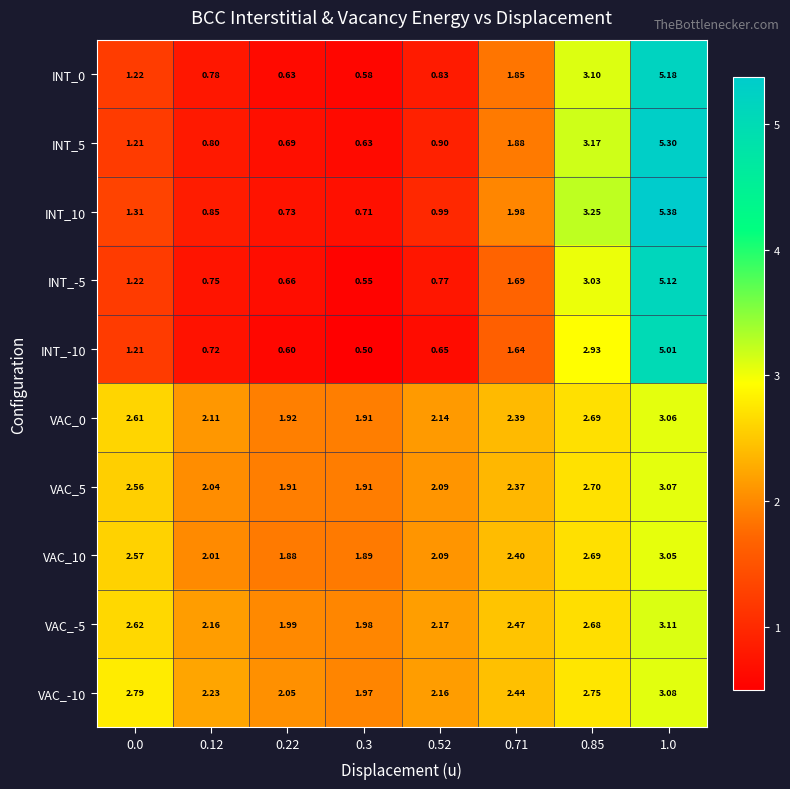

Is the value of VAC_-5 at 0.12 greater than the value of INT_-5 at 0.85?

No